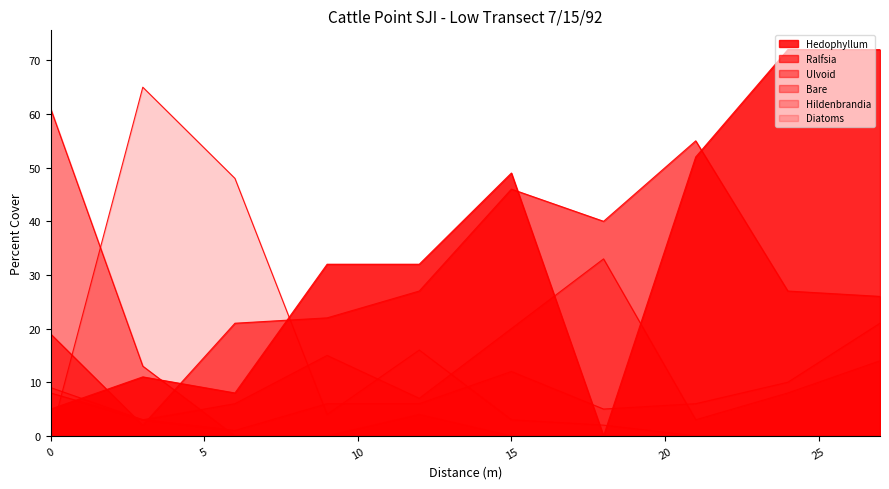

List the labels in order of Ulvoid value, smallest first.

6, 9, 15, 18, 21, 24, 27, 12, 3, 0